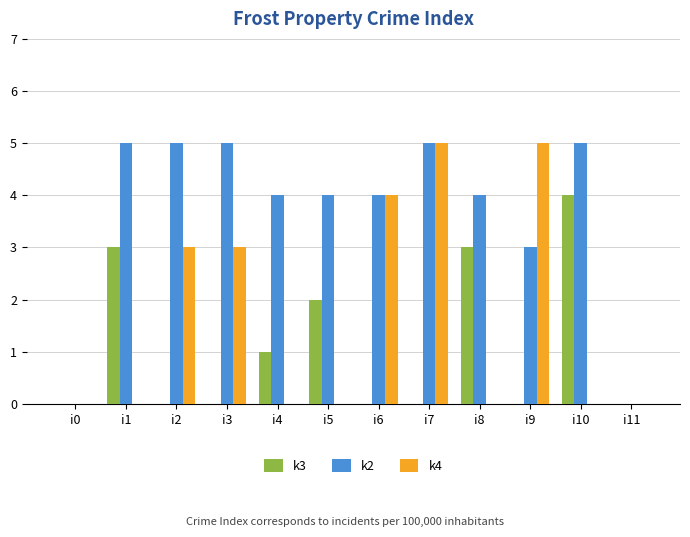

Is it true that k3 equals 2 at i8?

False